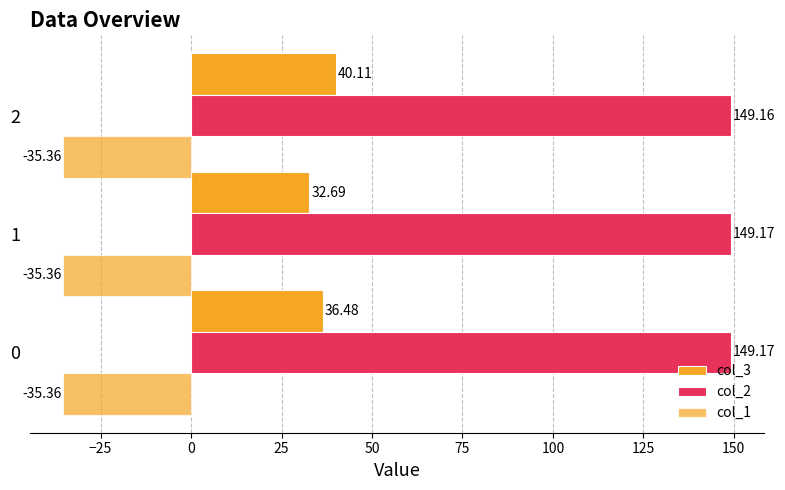

At how many categories does at least one series exceed 17?

3